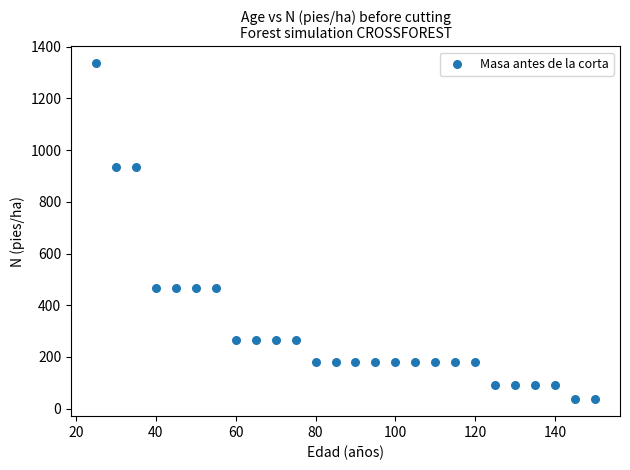

What is the range of Y values (max minus min)?

1301.2